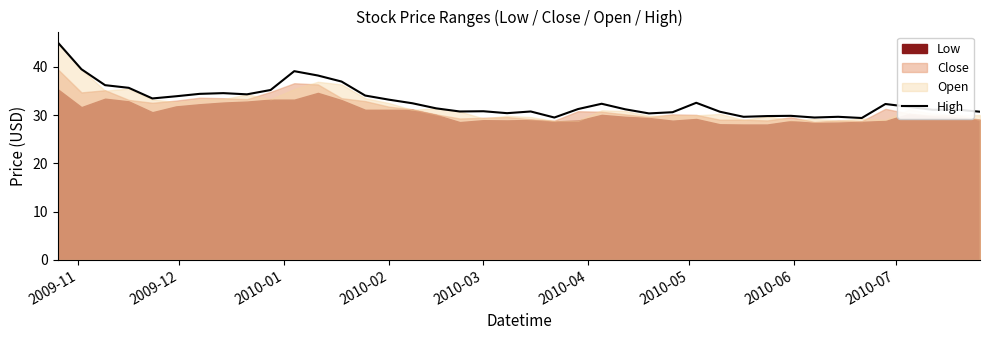

How many points are higher than both their immediate neighbors (excluding endpoints)?

10